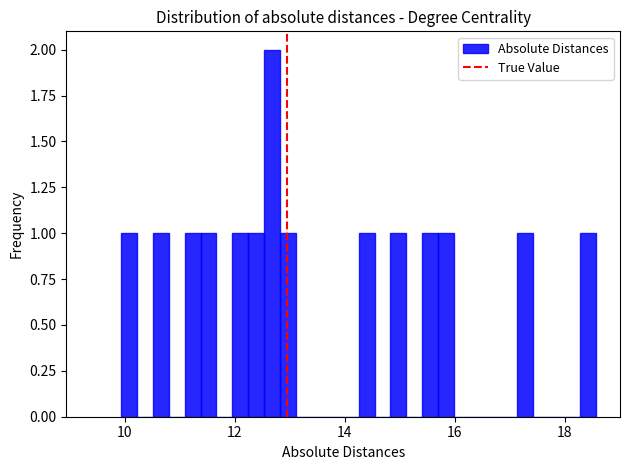

Read against the x-axis, roughly where is the centre of the tallest bar?

12.6